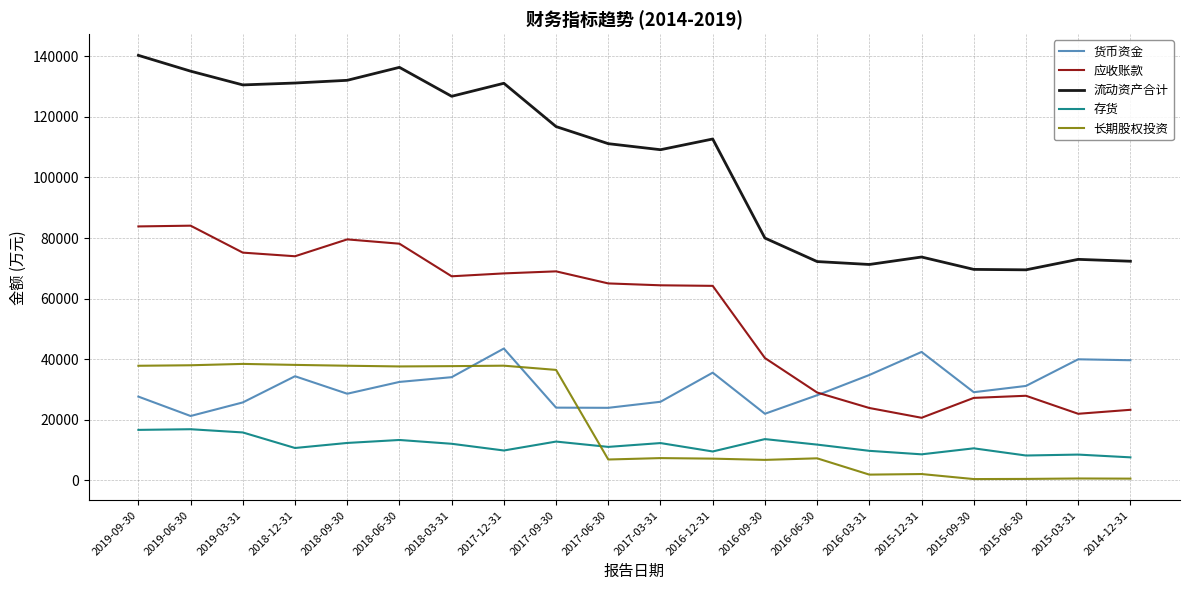

Is the value of 存货 at 2017-06-30 greater than the value of 应收账款 at 2015-06-30?

No